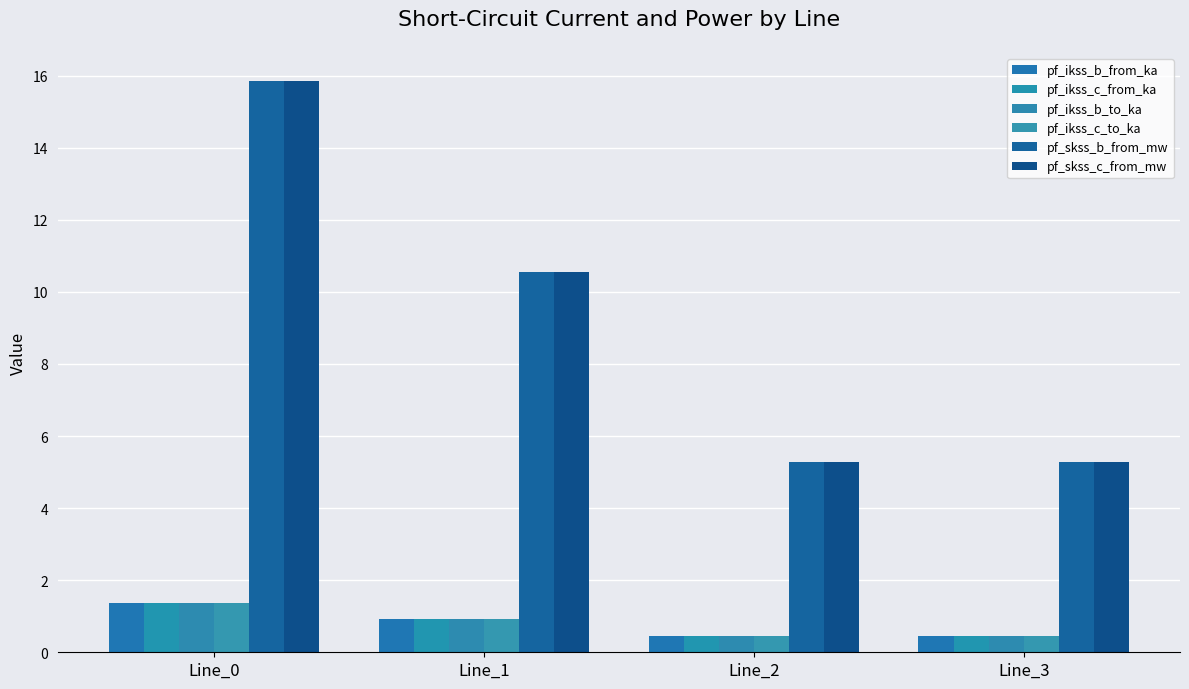

How many distinct data groups are displayed?

6